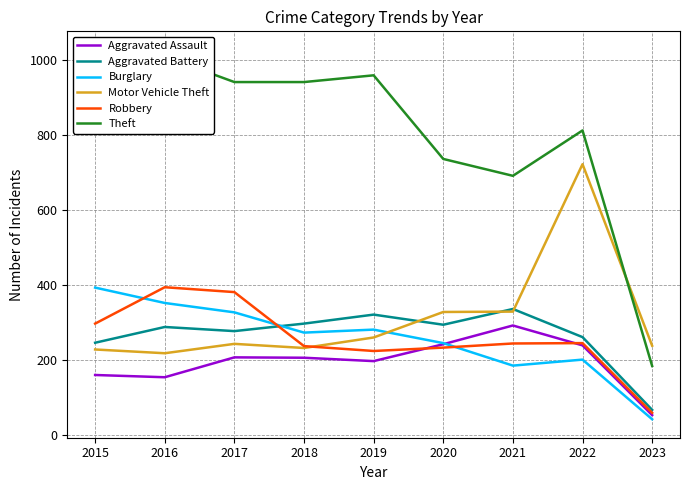

What is the difference between the maximum and minimum values in the Theft series?

843